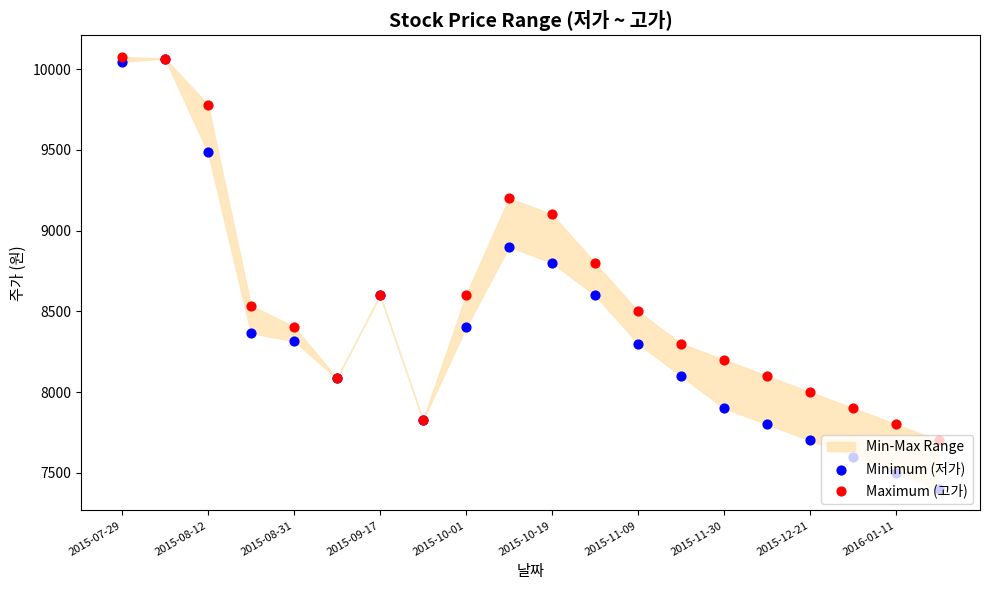

Which series has the largest total across all categories?

Maximum (고가)